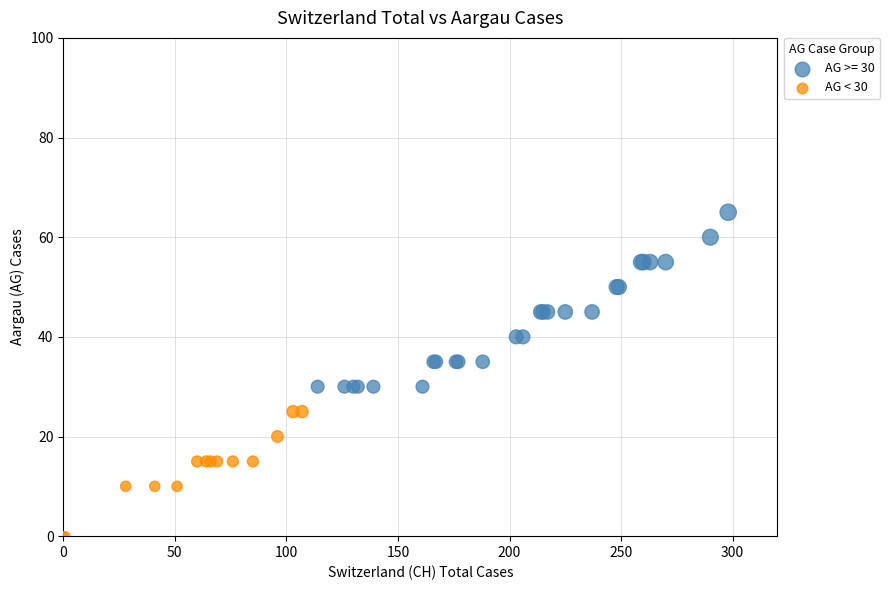

Which series contains the lowest Y value?

AG < 30